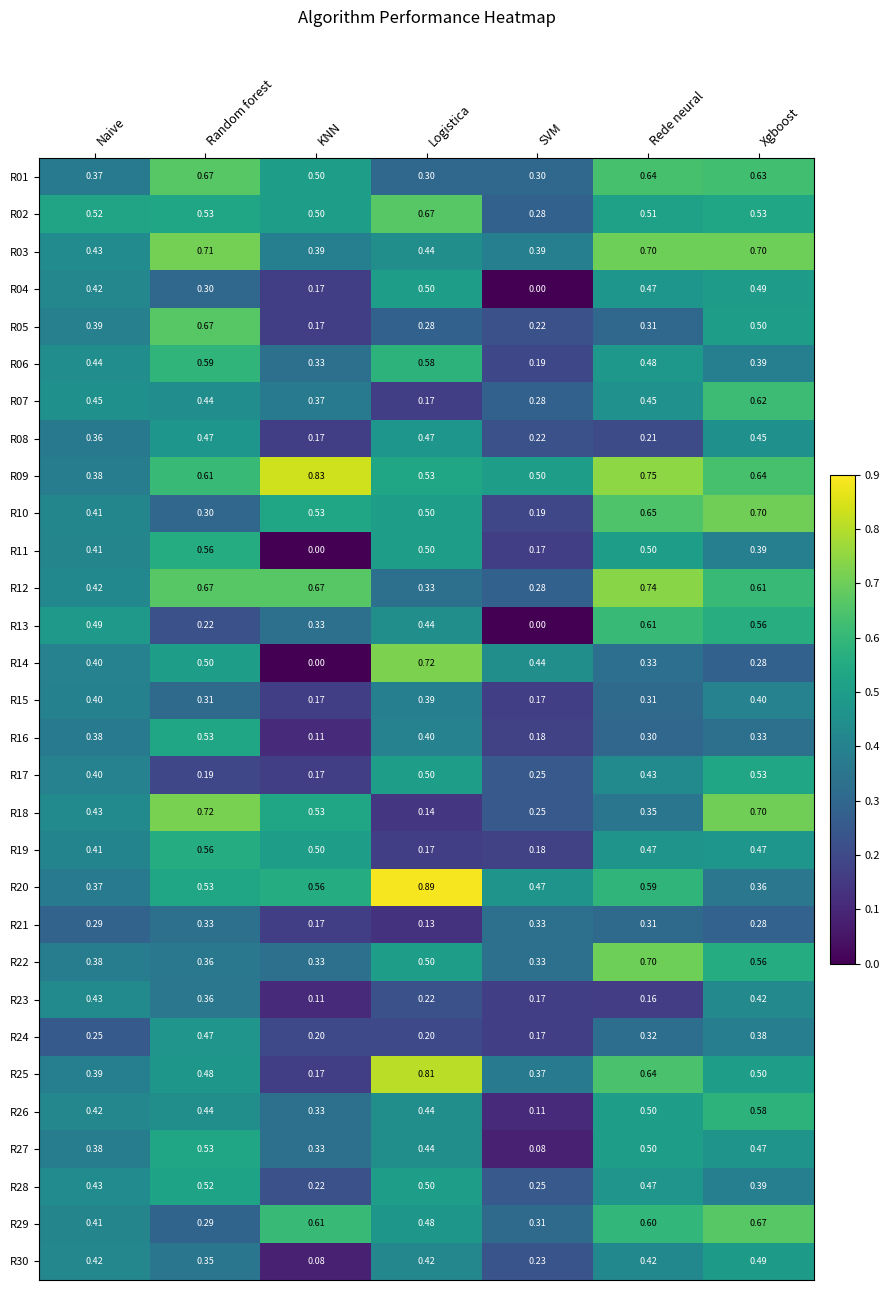

At which category is the sum across all series the highest?

Xgboost